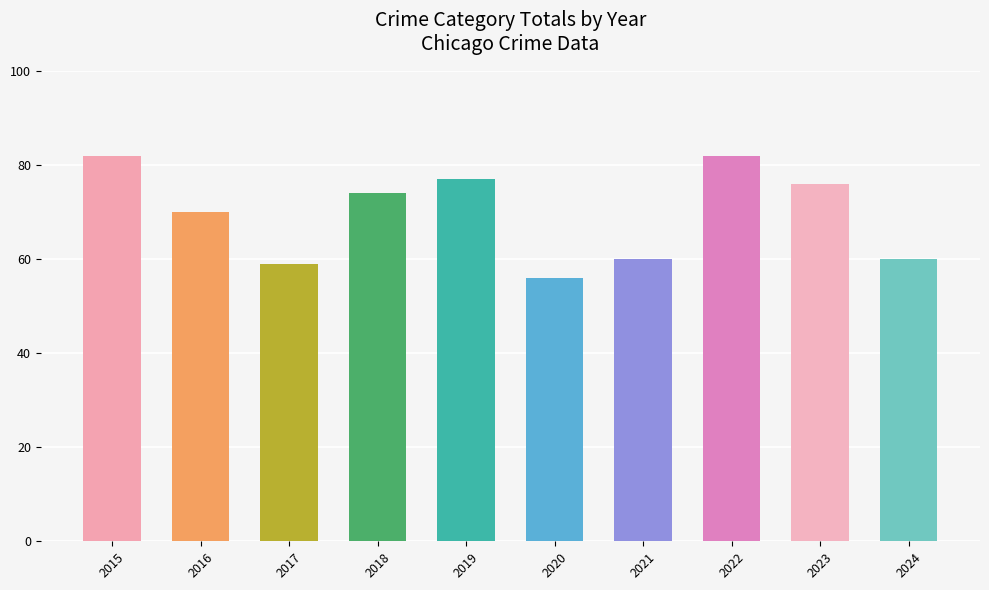

What is the difference between the values at 2016 and 2017?

11